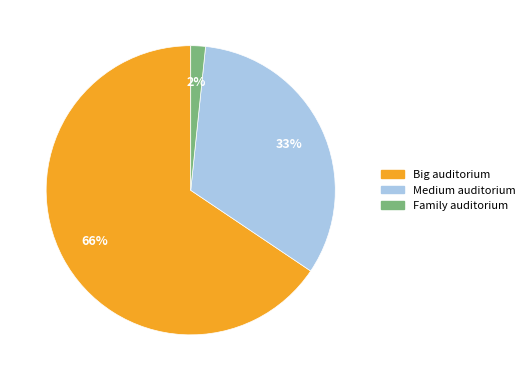

What is the smallest slice in the pie chart?

Family auditorium